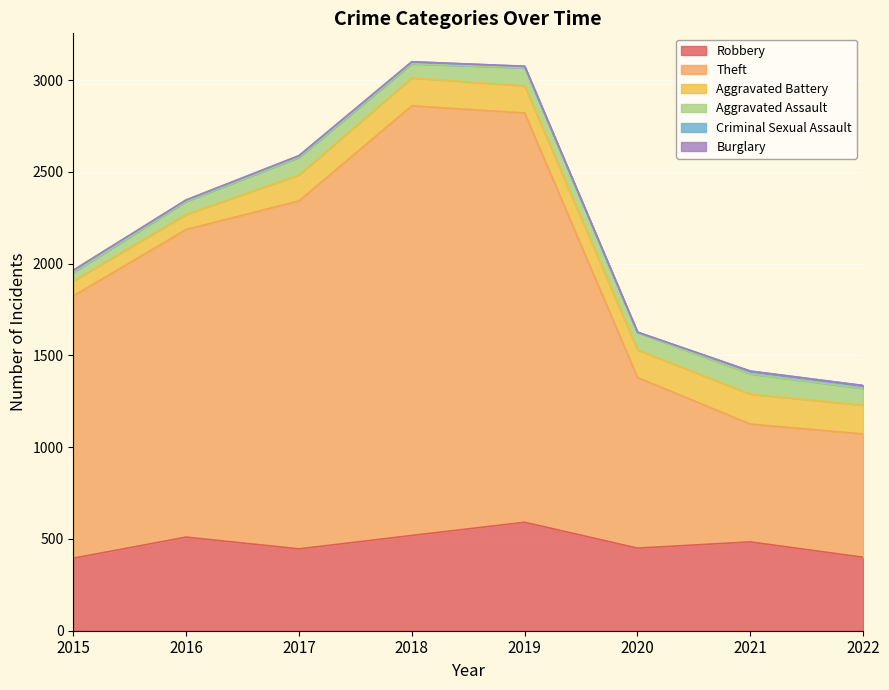

What is the sum of all Robbery values?

3795